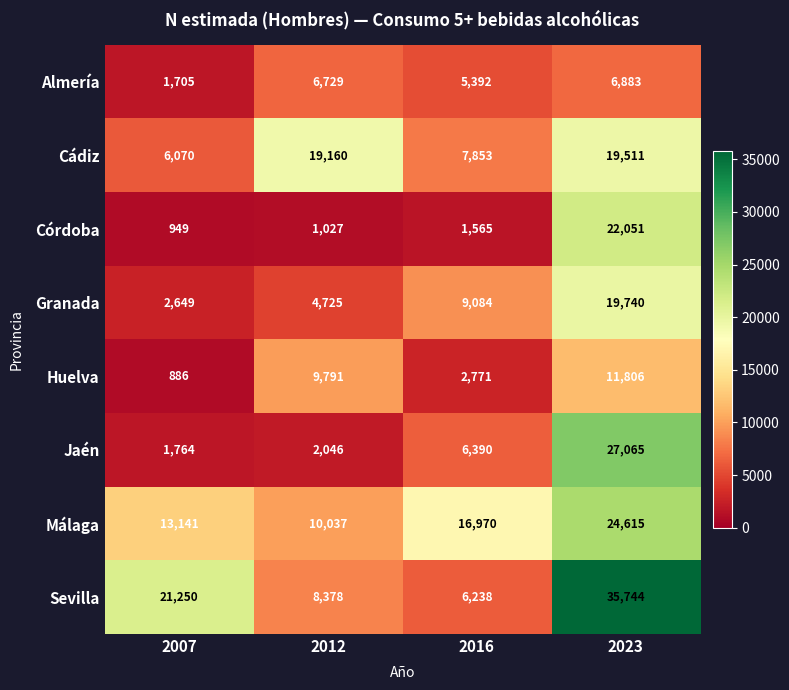

How many data points does each series have?

4